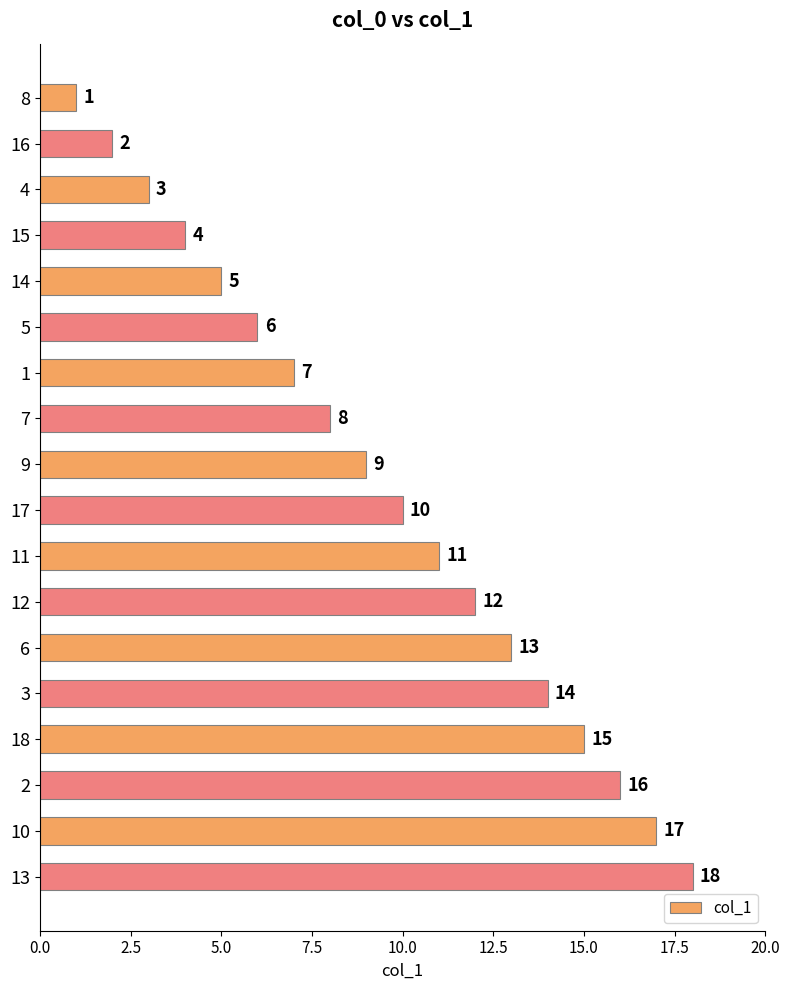

The chart shows a value of 16 at 2. True or false?

True